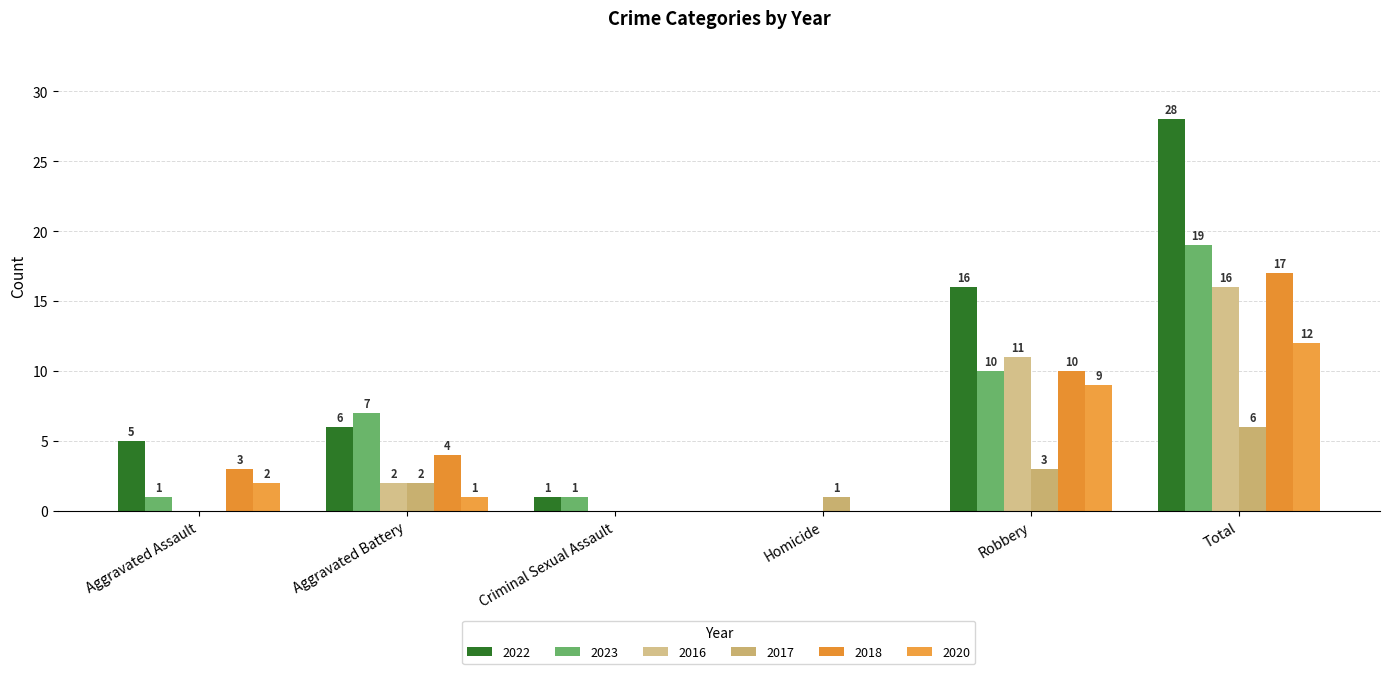

What is the maximum value for 2022?

28